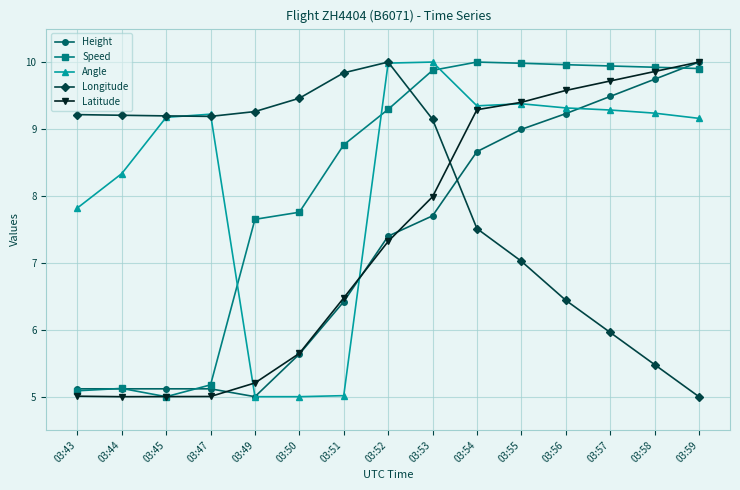

What is the sum of the Height values at 03:50 and 03:45?

10.8